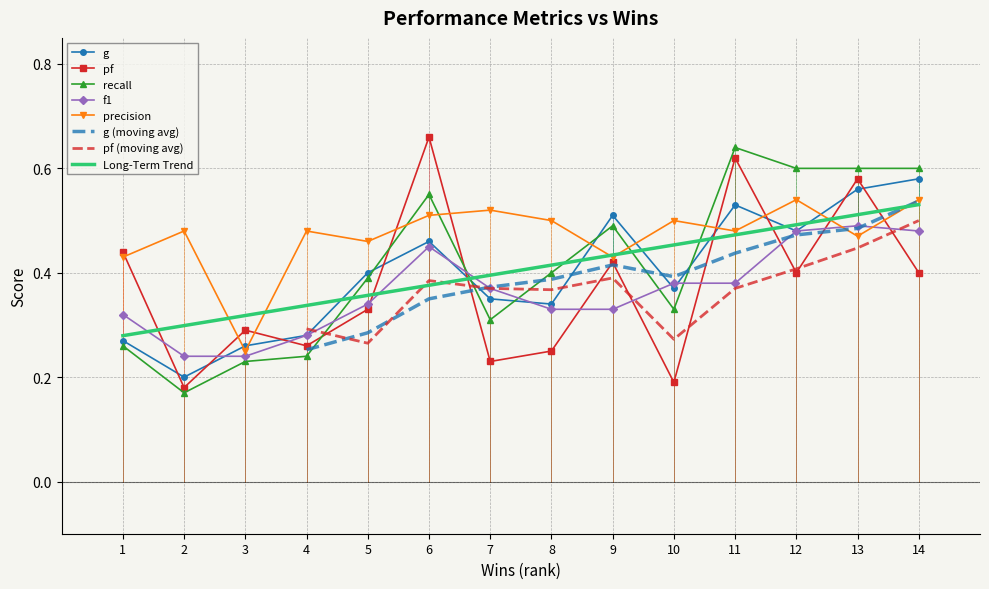

Which category has the highest value in the Long-Term Trend series?

14